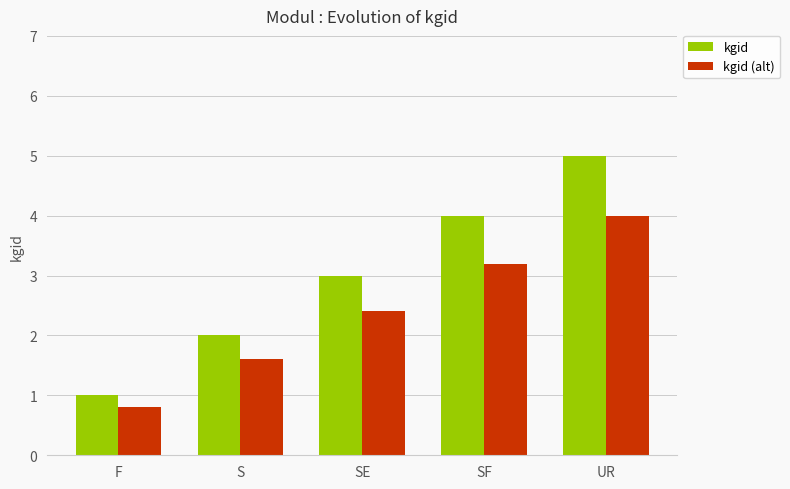

List the labels in order of kgid (alt) value, smallest first.

F, S, SE, SF, UR